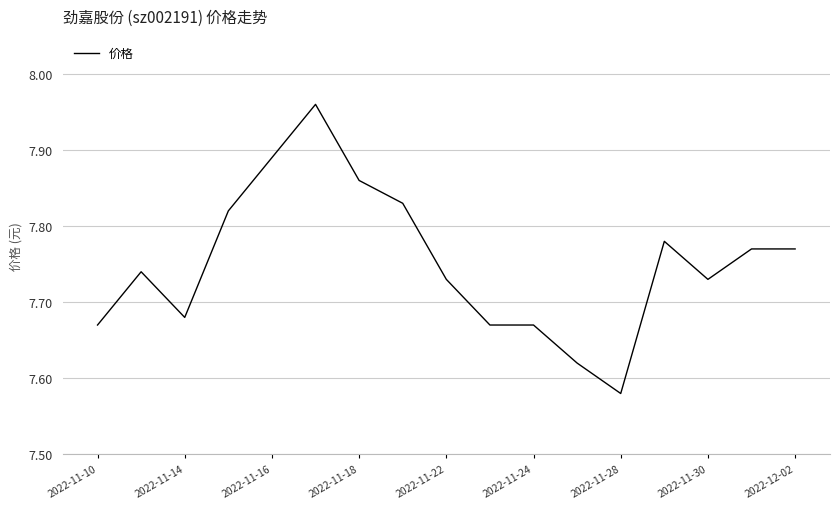

Reading right to left, extract all data points from this chart.

7.8	7.8	7.7	7.8	7.6	7.6	7.7	7.7	7.7	7.8	7.9	8.0	7.9	7.8	7.7	7.7	7.7